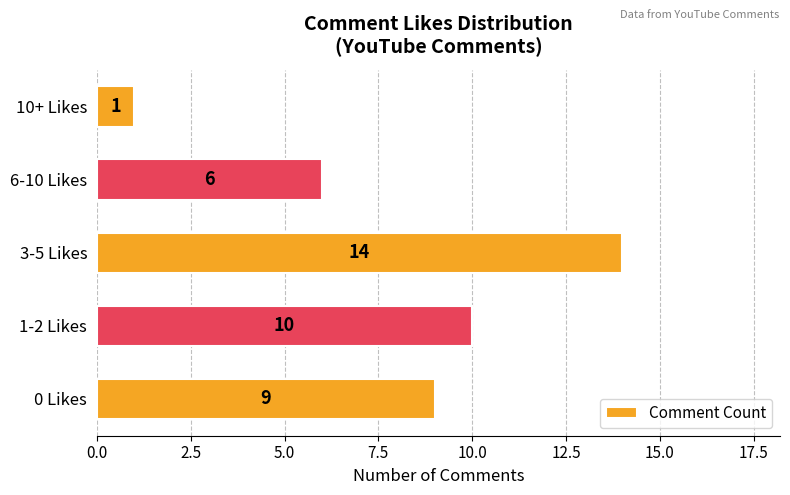

What is the difference between the maximum and second lowest values?

8